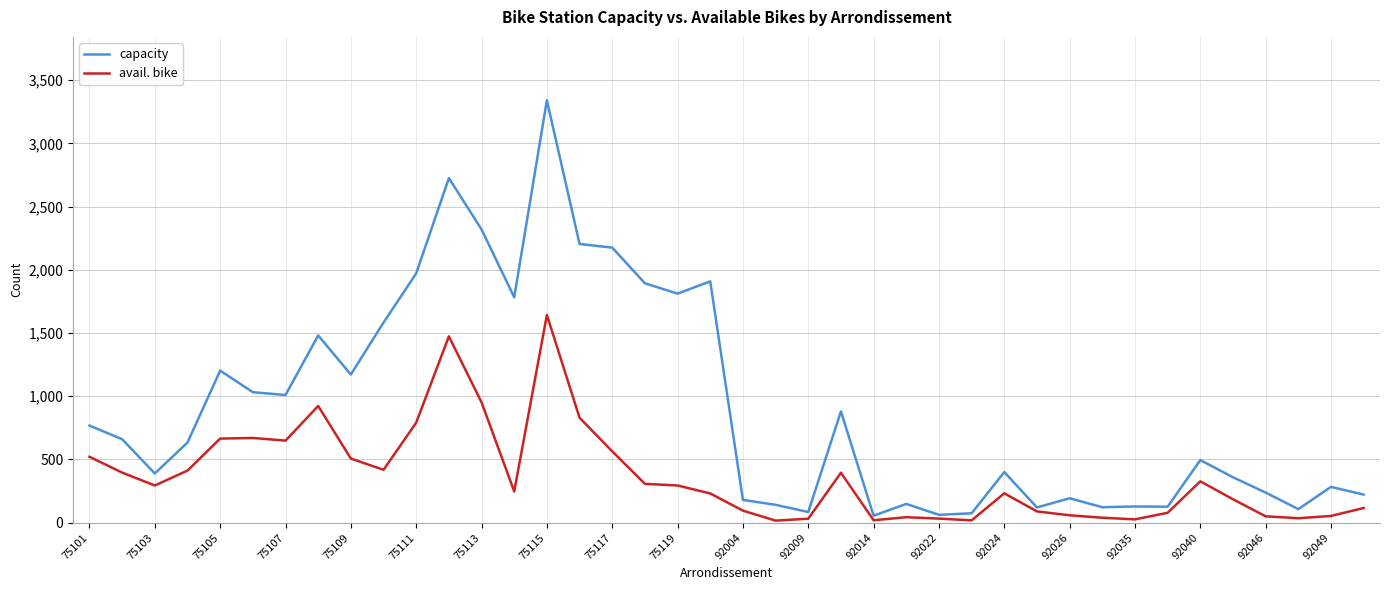

Which series has the largest total across all categories?

capacity